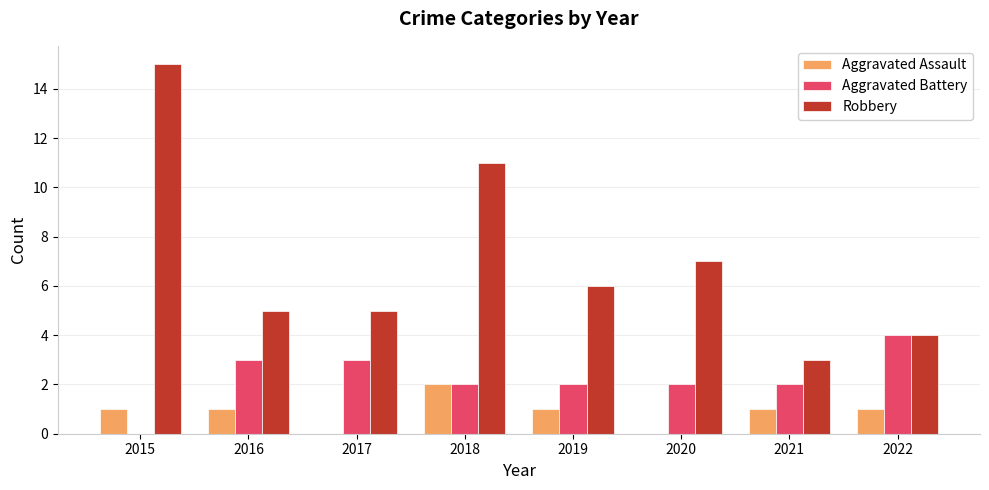

What is the total value across all series at 2018?

15